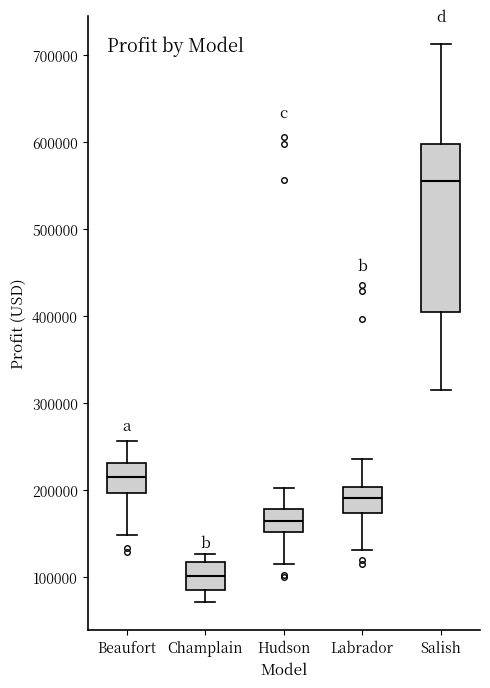

Reading left to right, transcribe this box plot: for each box, give where its median line is, the range the box spans, and where its two whiskers end, as read against the y-axis. The values are not printed on the chart, so give them approximately, as read against the axis.

Beaufort: median 220000, box 200000 to 230000, whiskers 150000 to 260000
Champlain: median 100000, box 90000 to 120000, whiskers 70000 to 130000
Hudson: median 170000, box 150000 to 180000, whiskers 120000 to 200000
Labrador: median 190000, box 170000 to 200000, whiskers 130000 to 240000
Salish: median 560000, box 410000 to 600000, whiskers 320000 to 710000